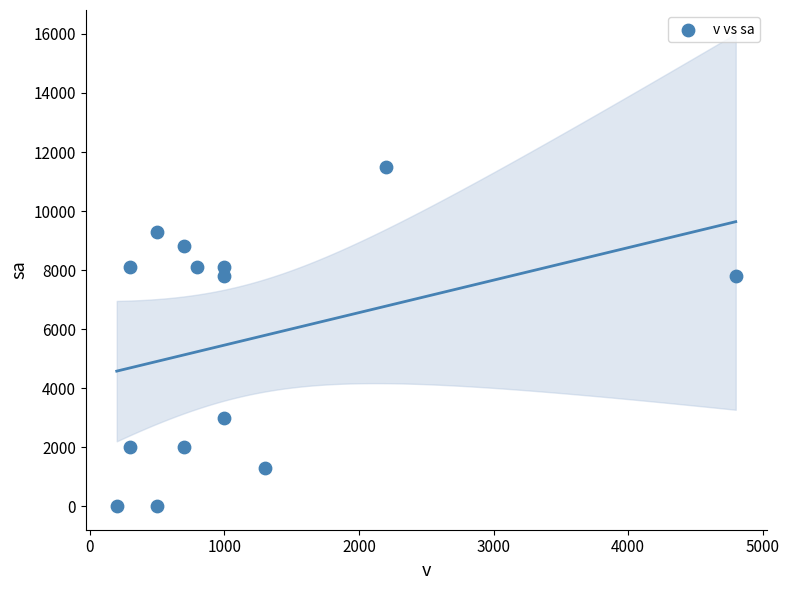

What is the range of Y values (max minus min)?

11500